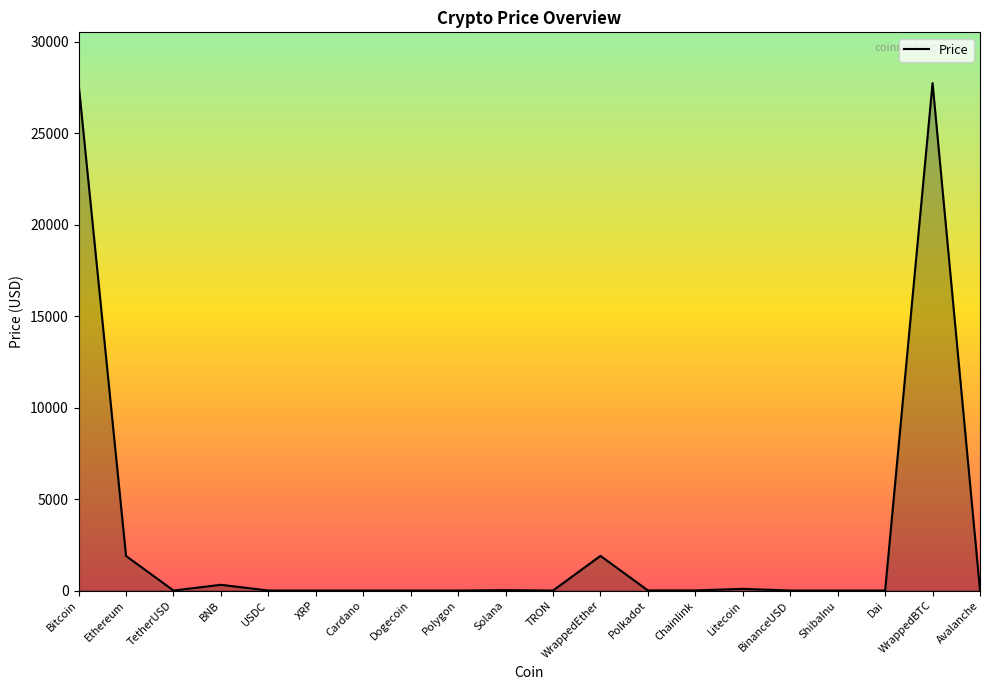

What is the maximum value shown in the chart?

27744.4